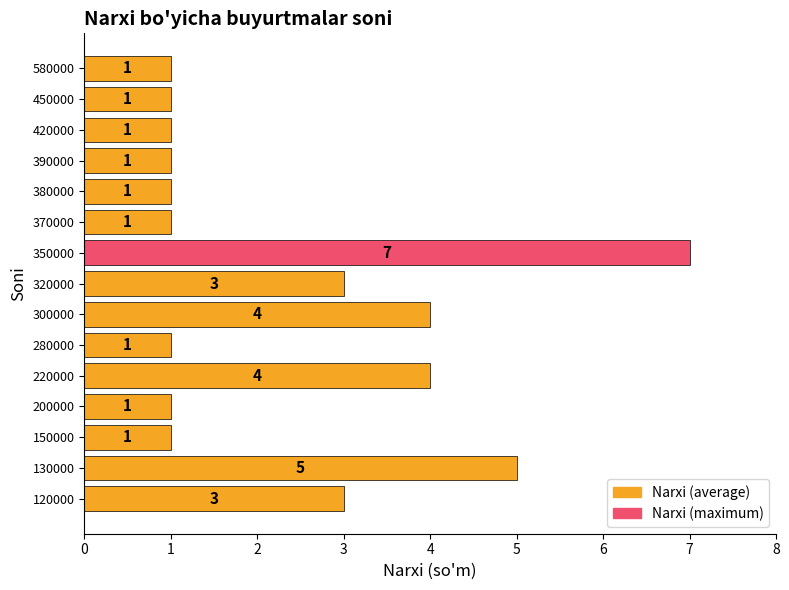

Approximately how many times larger is the value at 300000 compared to 200000?

4.0